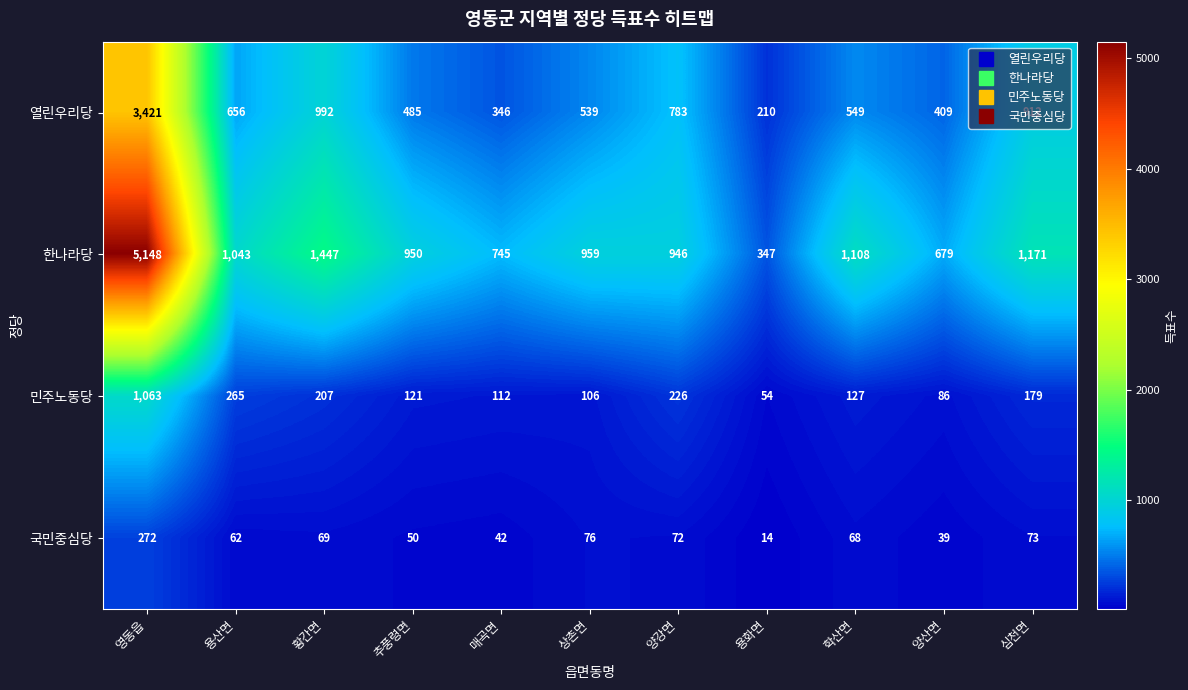

Is it true that 열린우리당 equals 549 at 학산면?

True